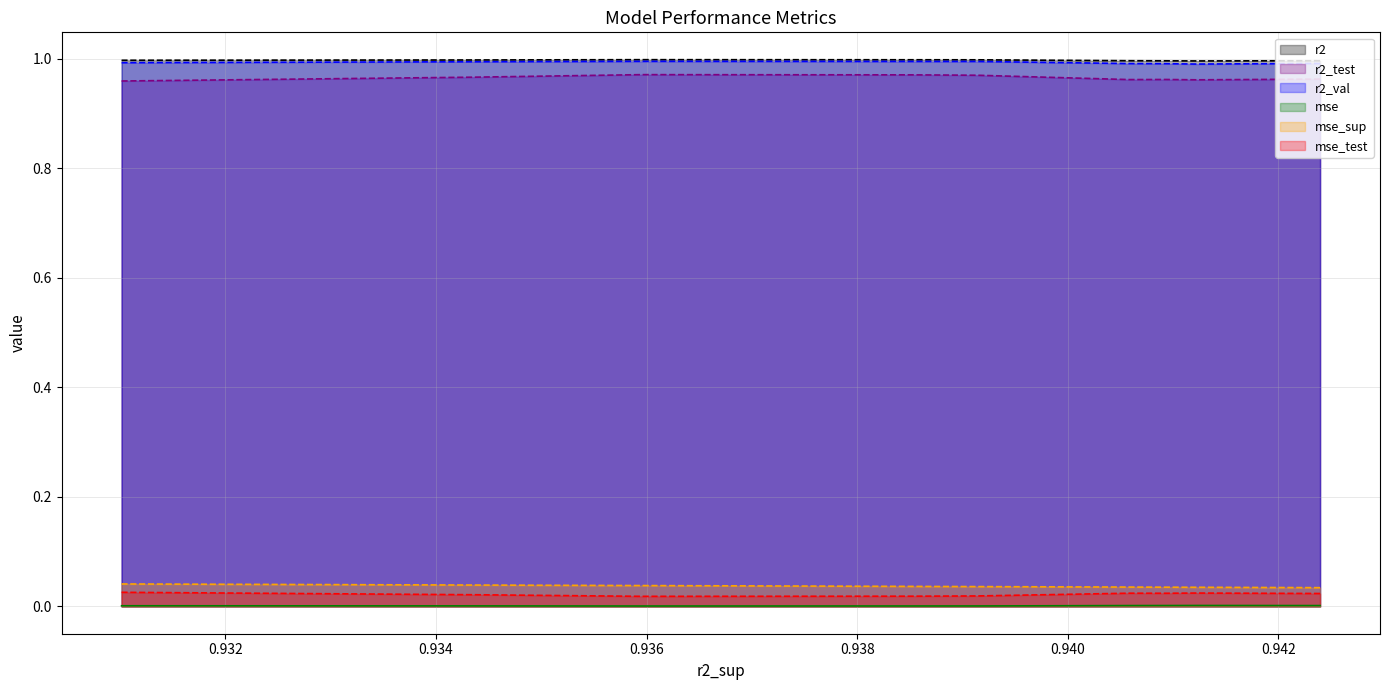

In r2_val, how many points are higher than both neighbors (excluding endpoints)?

3